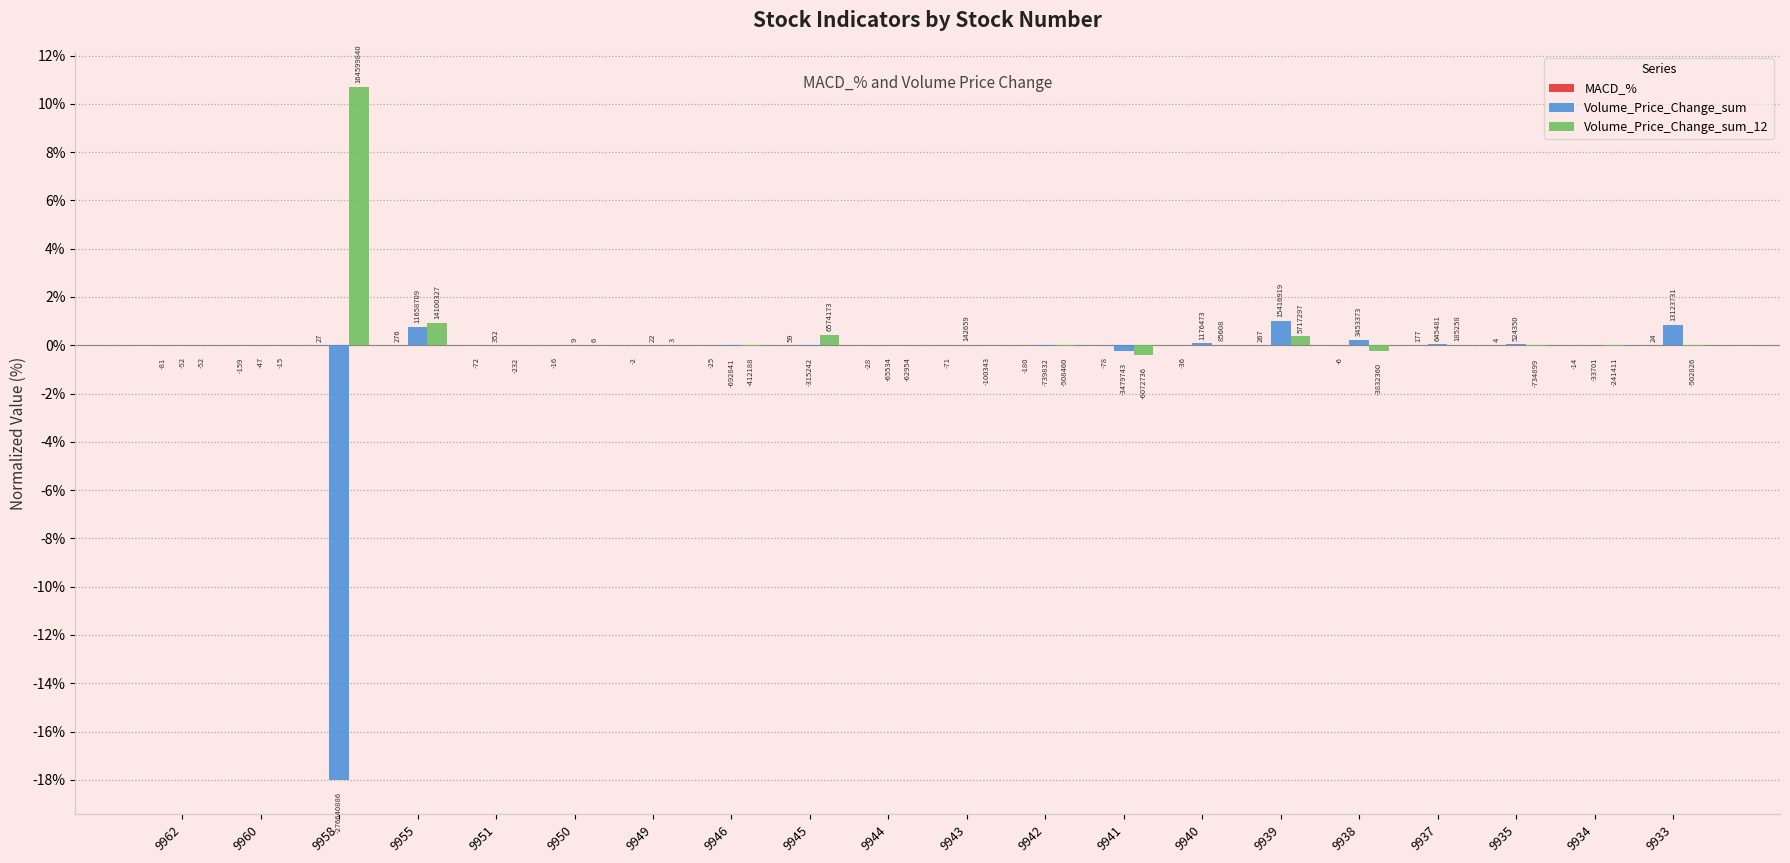

Are the bars horizontal?

No